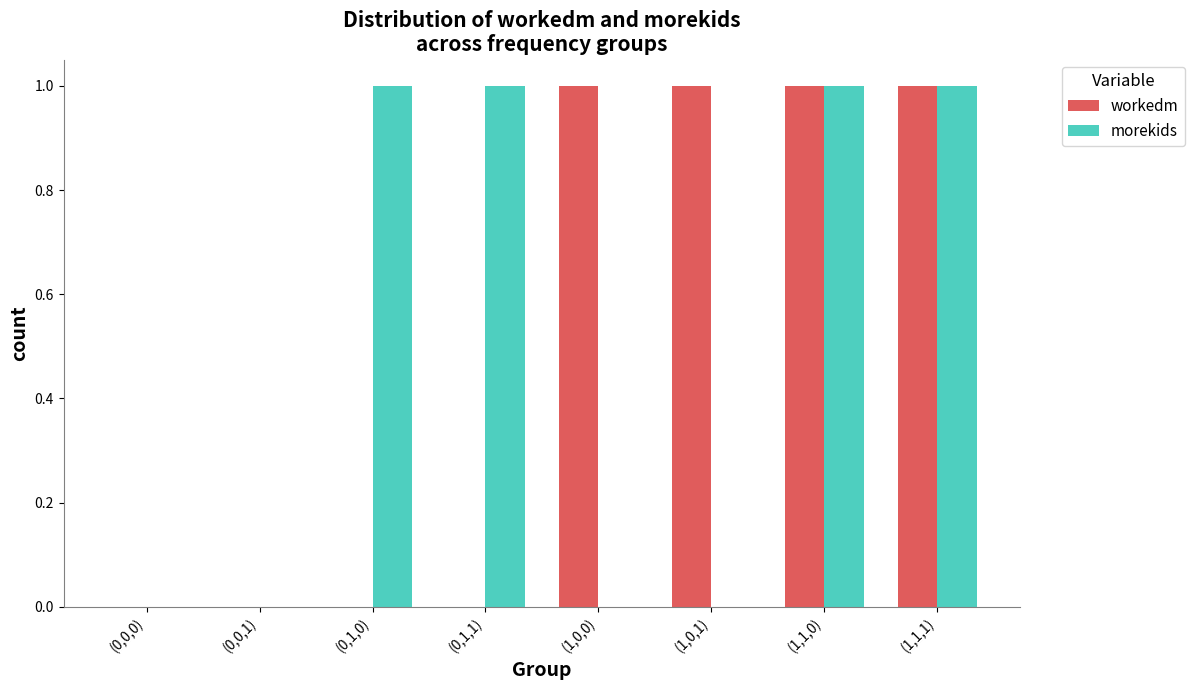

Does the chart contain stacked bars?

No